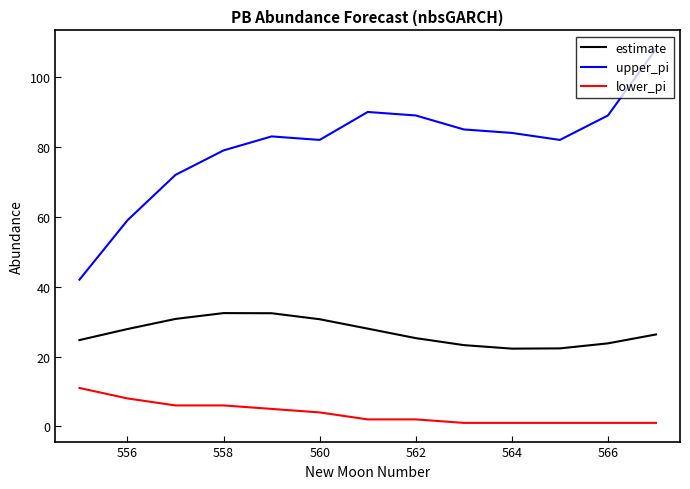

What are all the series names shown in the legend?

estimate, upper_pi, lower_pi